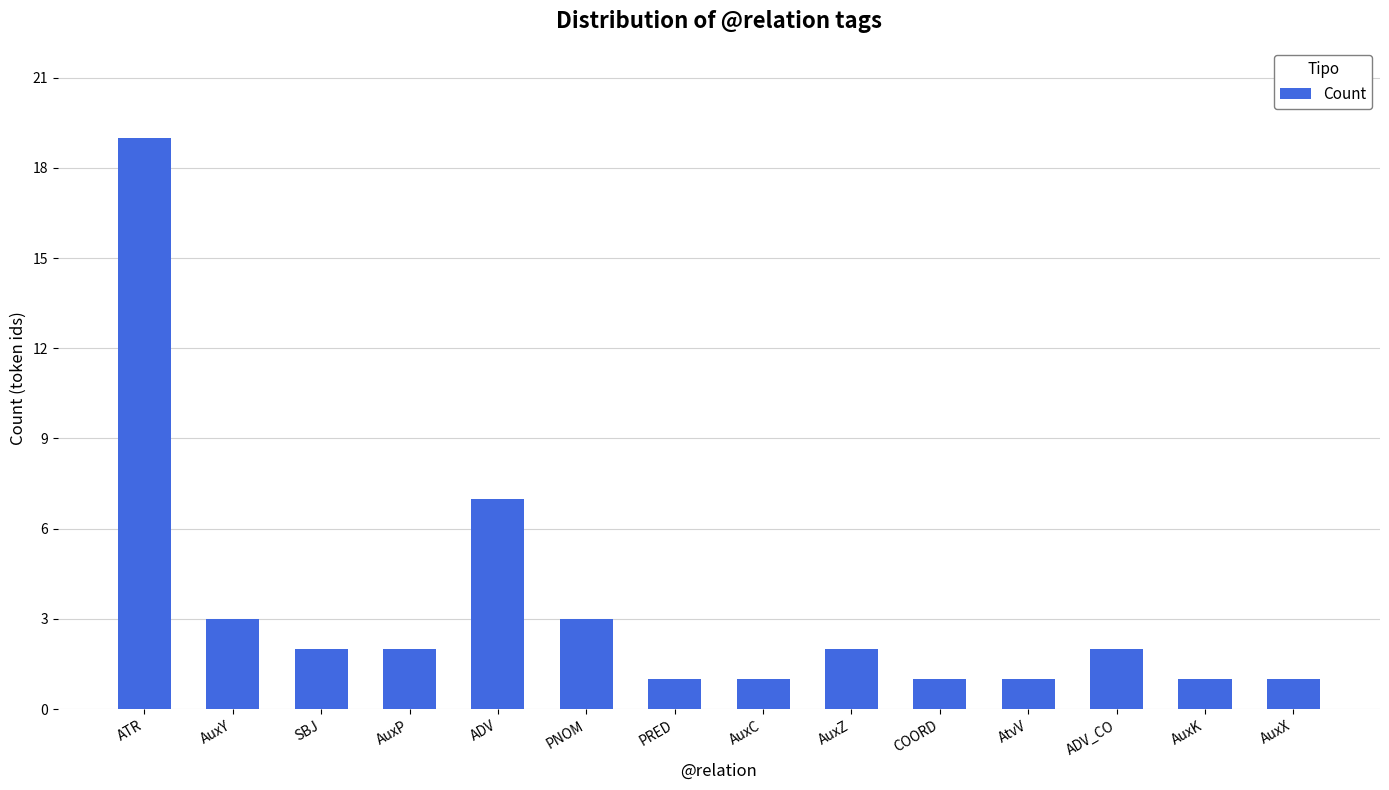

What is the sum of all values?

46